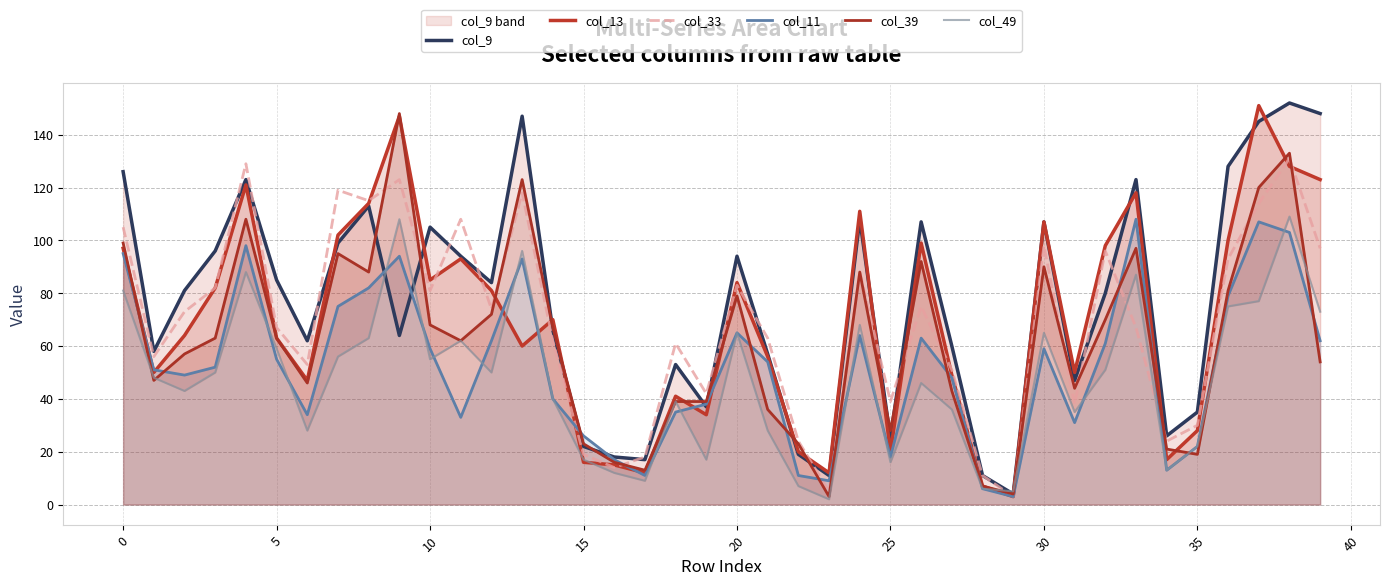

How many data points in col_13 are above 70?

19